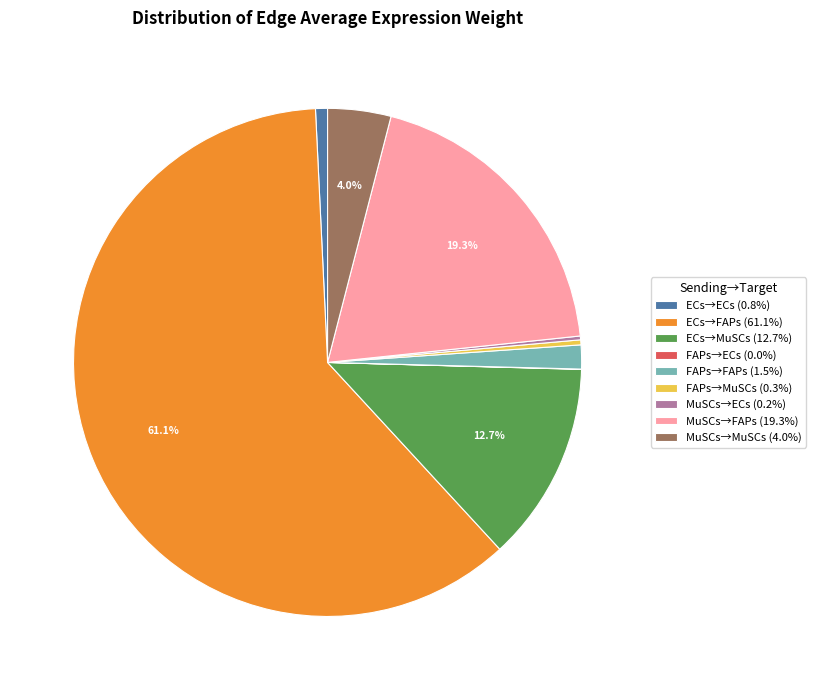

Which has a higher value, ECs→FAPs (61.1%) or MuSCs→FAPs (19.3%)?

ECs→FAPs (61.1%)